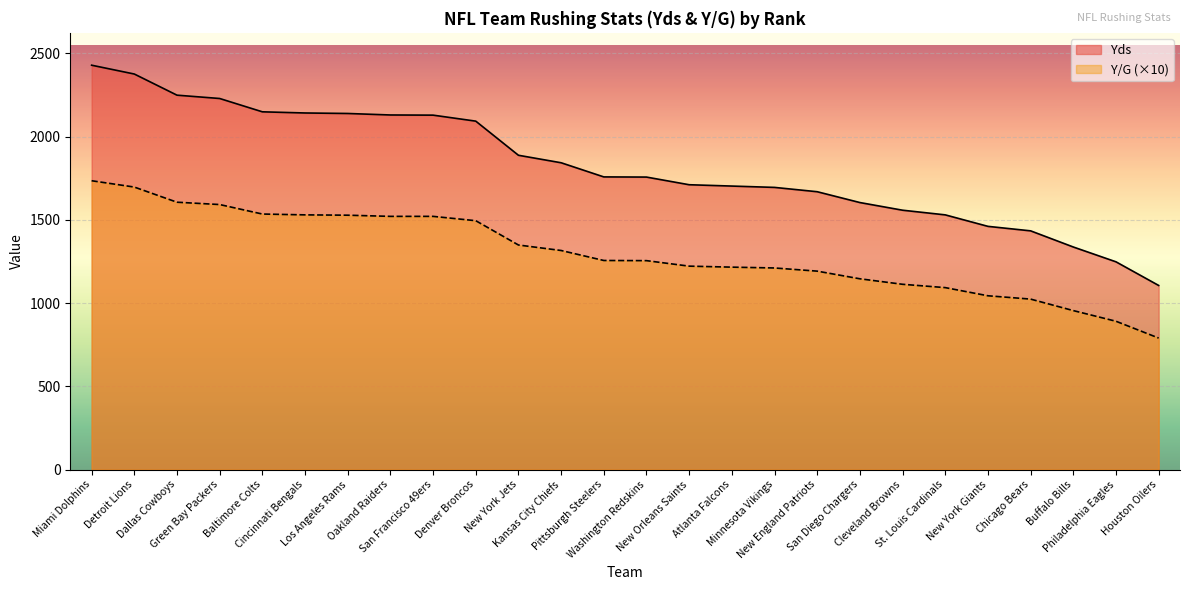

What is the difference between the maximum and minimum values in the Y/G series?

945